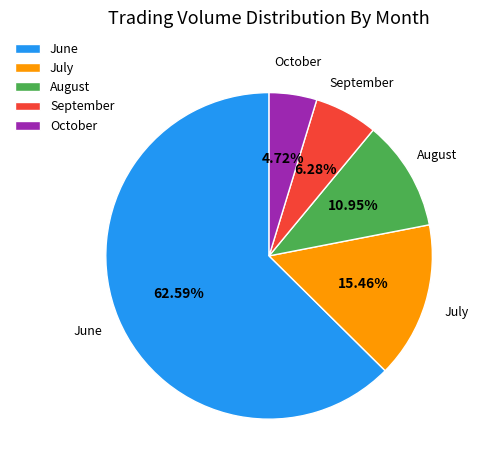

Which has a higher value, July or August?

July